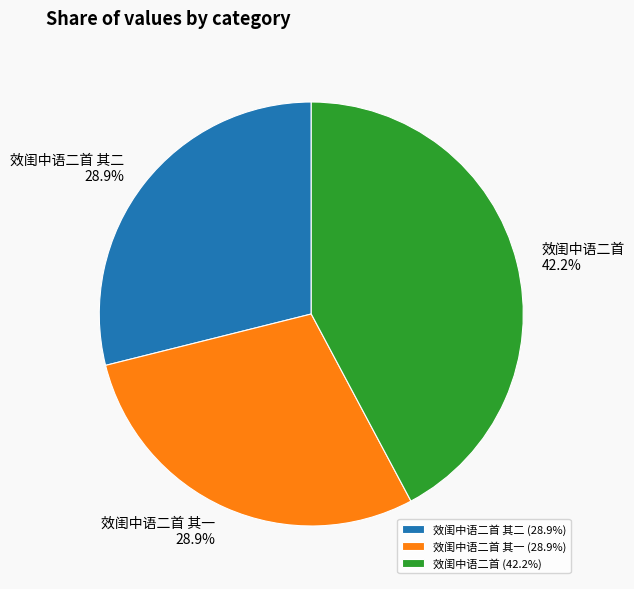

Is the sum of 效闺中语二首 其二 and 效闺中语二首 greater than half?

Yes